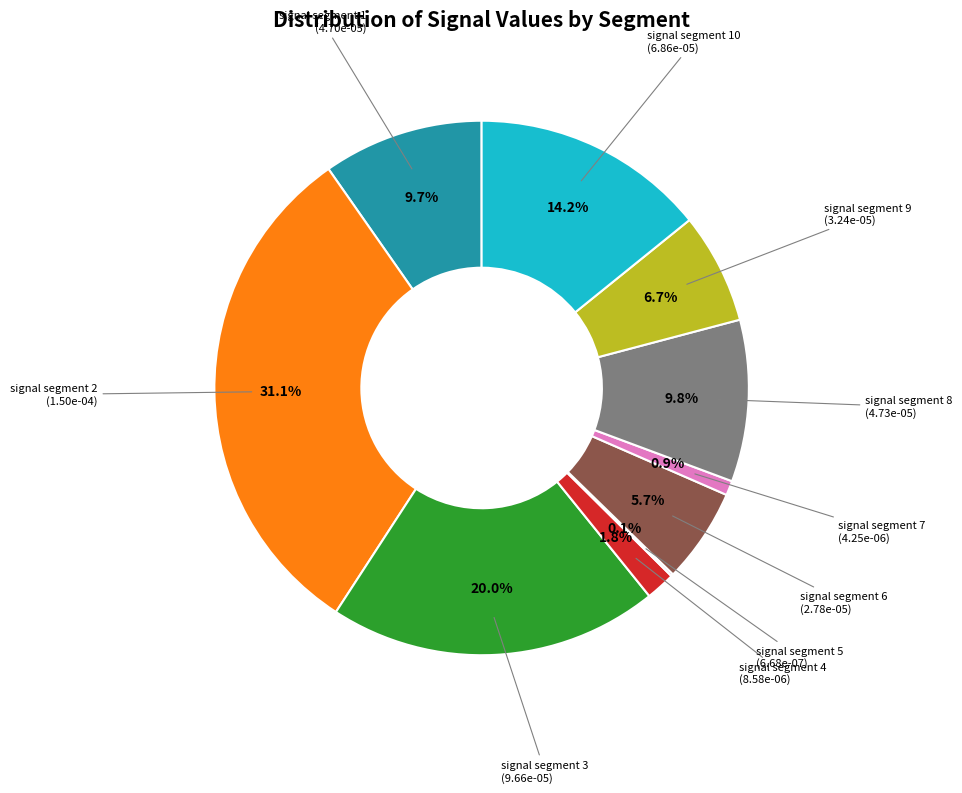

Is it true that signal segment 9 is 7% of the pie?

True